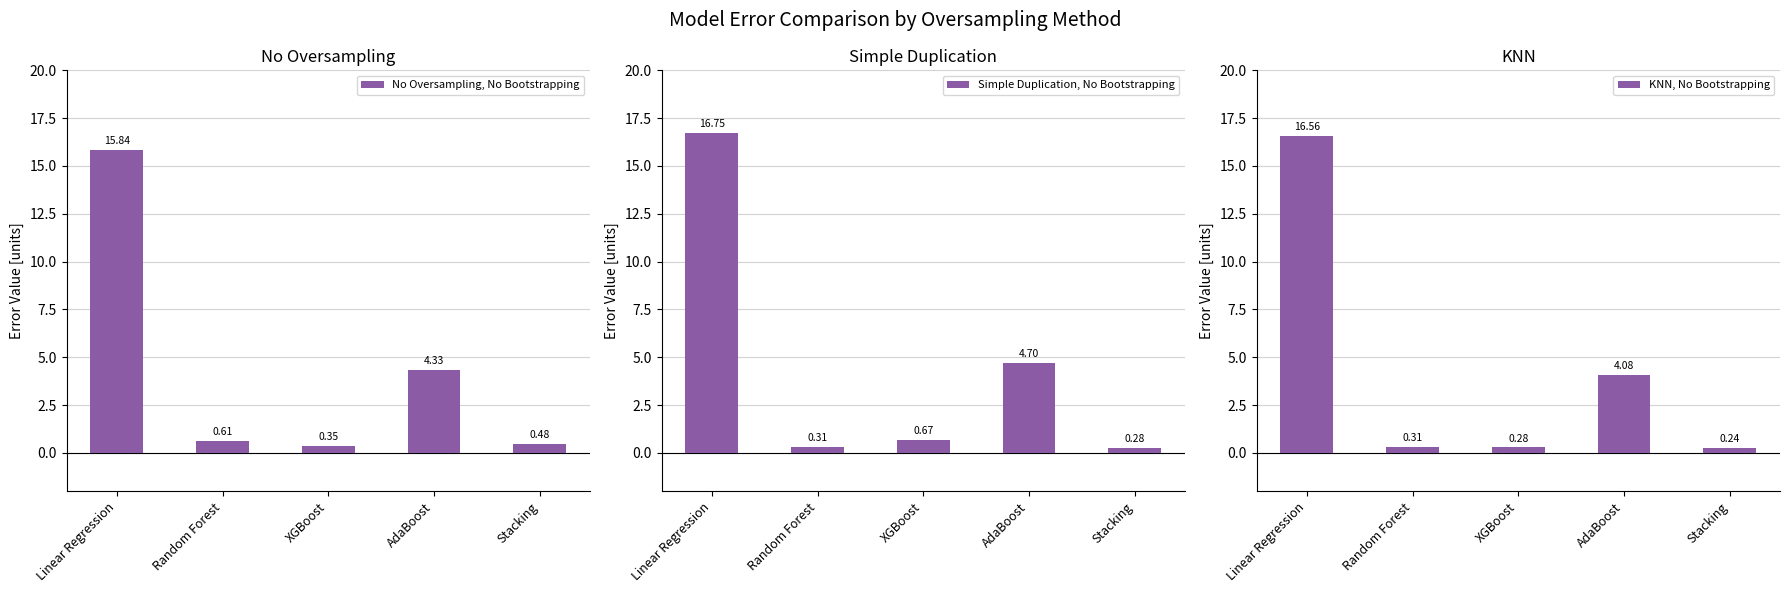

True or false: KNN, No Bootstrapping has a value of 16.6 at Linear Regression.

True